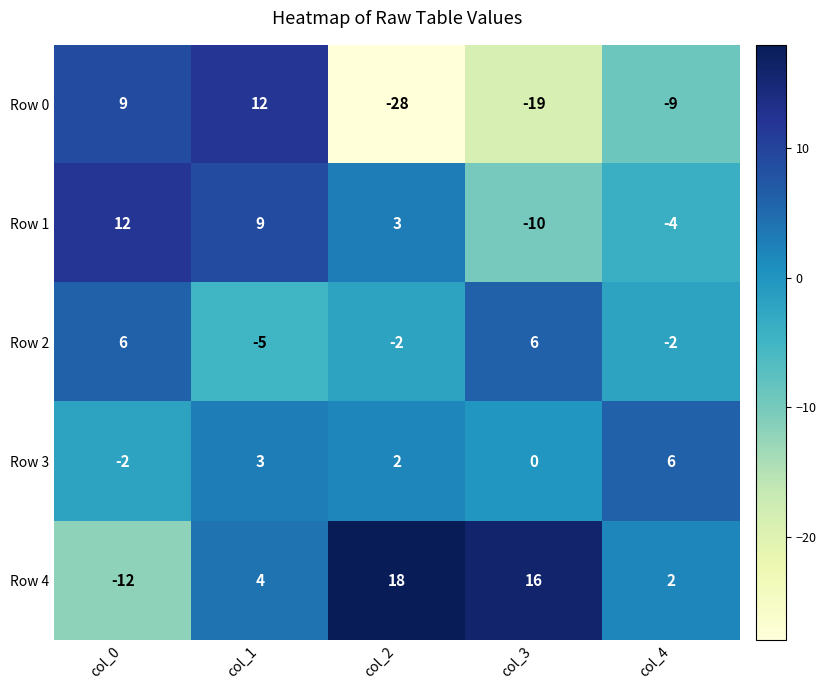

At which category does the chart reach its minimum across all series?

col_2